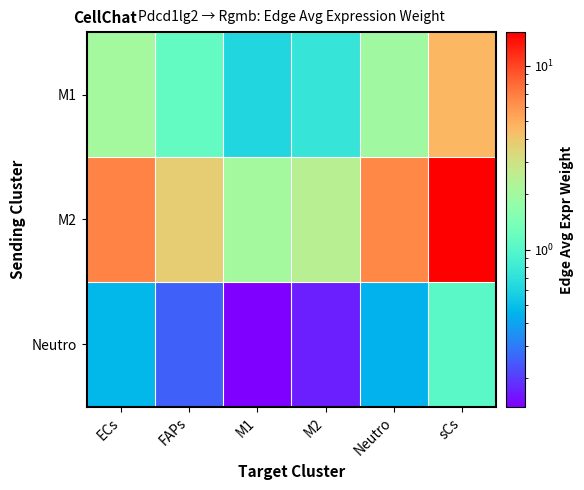

List the series in order of their overall mean, lowest first.

Neutro, M1, M2